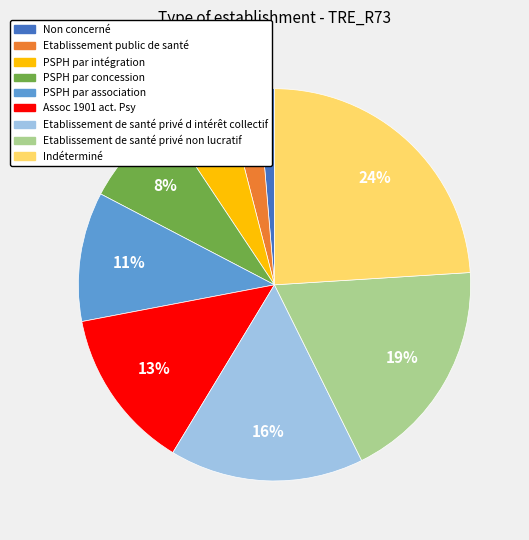

Which category has the smallest portion of the pie?

Non concerné